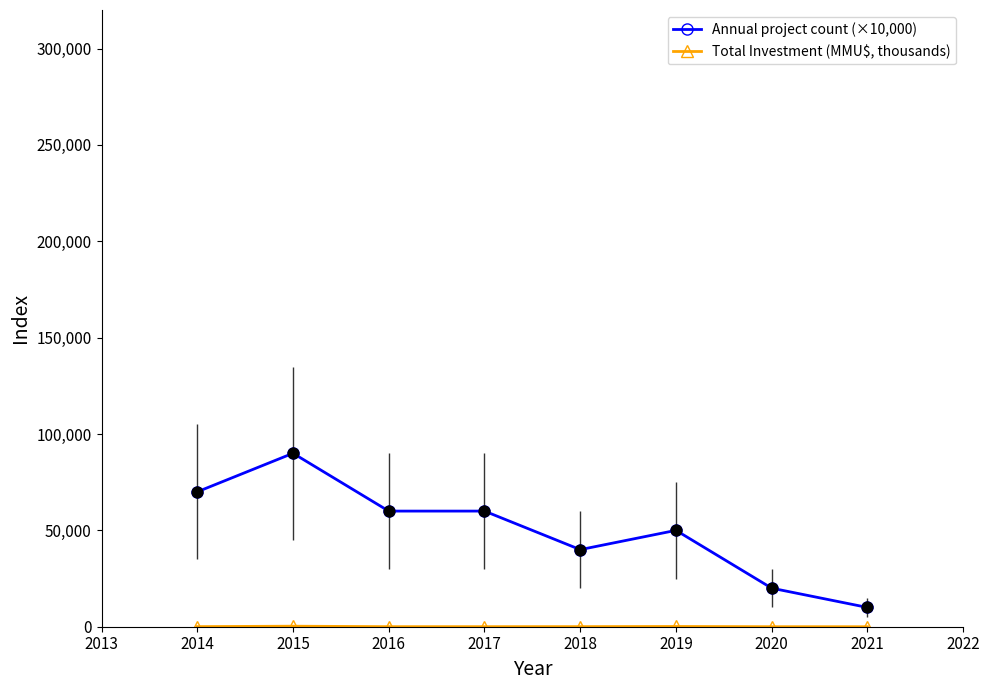

At how many categories does at least one series exceed 62891?

2